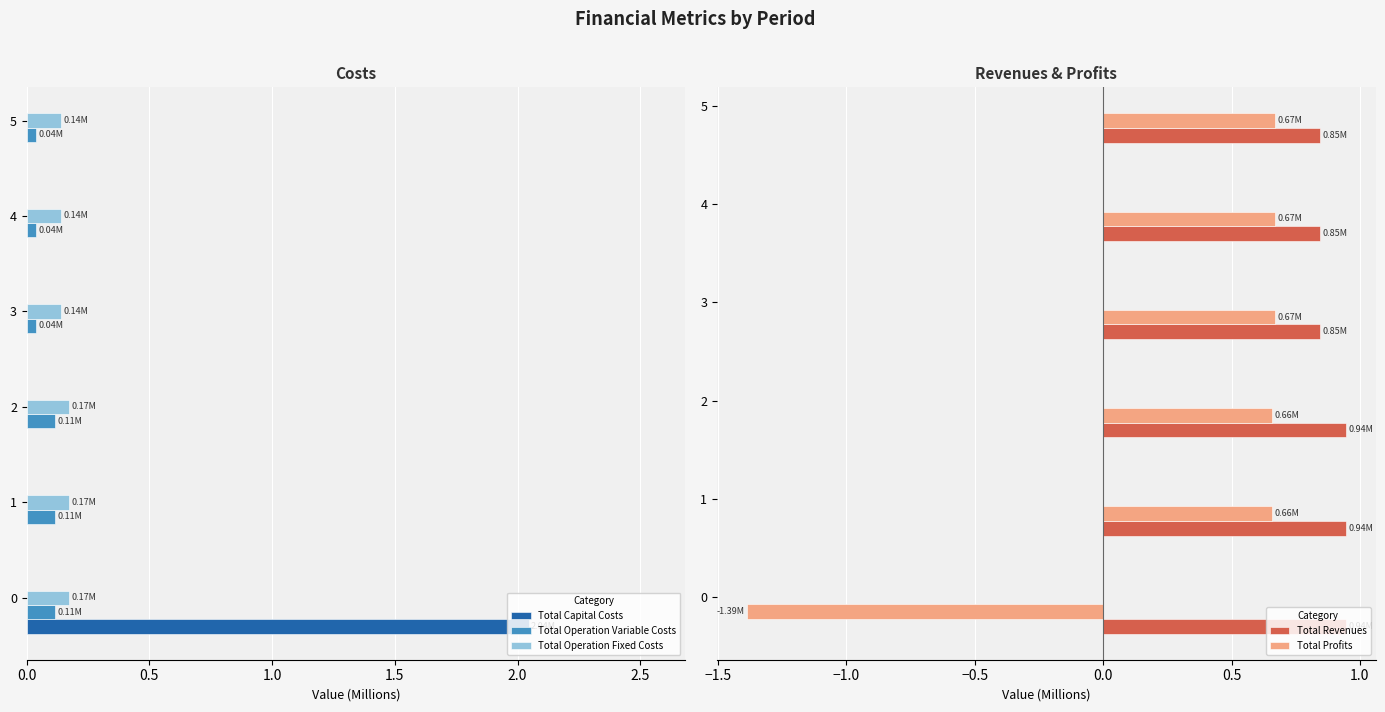

How many series are shown in this chart?

5